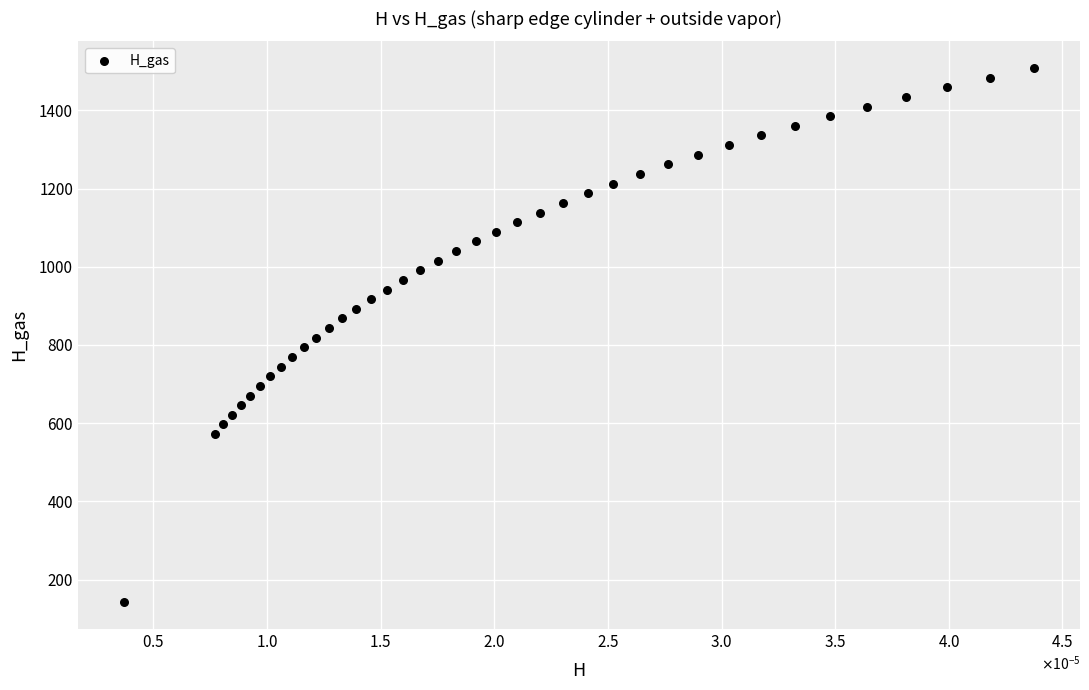

What is the range of Y values (max minus min)?

1366.5